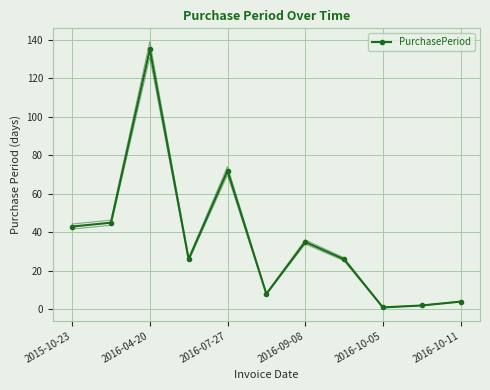

How many lines are shown in the chart?

1